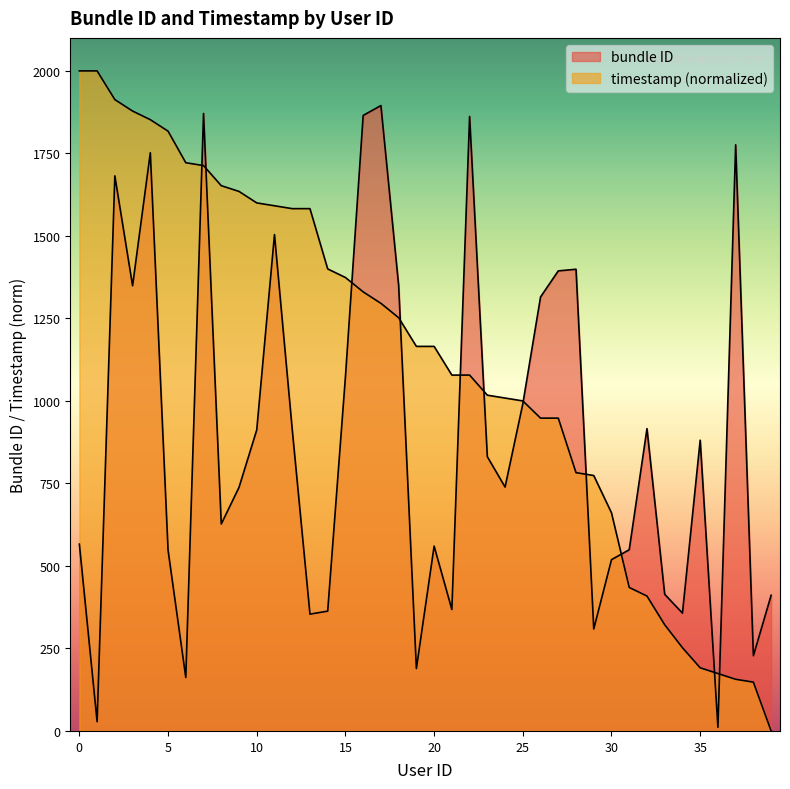

Reading left to right, list all the values displayed in this chart.

bundle ID: 0=566.0	1=28.0	2=1682.0	3=1349.0	4=1752.0	5=548.0	6=162.0	7=1871.0	8=627.0	9=738.0	10=912.0	11=1504.0	12=914.0	13=354.0	14=363.0	15=1073.0	16=1865.0	17=1895.0	18=1350.0	19=189.0	20=560.0	21=368.0	22=1862.0	23=831.0	24=739.0	25=991.0	26=1315.0	27=1394.0	28=1399.0	29=309.0	30=519.0	31=549.0	32=916.0	33=414.0	34=357.0	35=881.0	36=11.0	37=1776.0	38=228.0	39=411.0
timestamp: 0=2000.0	1=2000.0	2=1913.0	3=1878.3	4=1852.2	5=1817.4	6=1721.7	7=1713.0	8=1652.2	9=1634.8	10=1600.0	11=1591.3	12=1582.6	13=1582.6	14=1400.0	15=1373.9	16=1330.4	17=1295.7	18=1252.2	19=1165.2	20=1165.2	21=1078.3	22=1078.3	23=1017.4	24=1008.7	25=1000.0	26=947.8	27=947.8	28=782.6	29=773.9	30=660.9	31=434.8	32=408.7	33=321.7	34=252.2	35=191.3	36=173.9	37=156.5	38=147.8	39=0.0